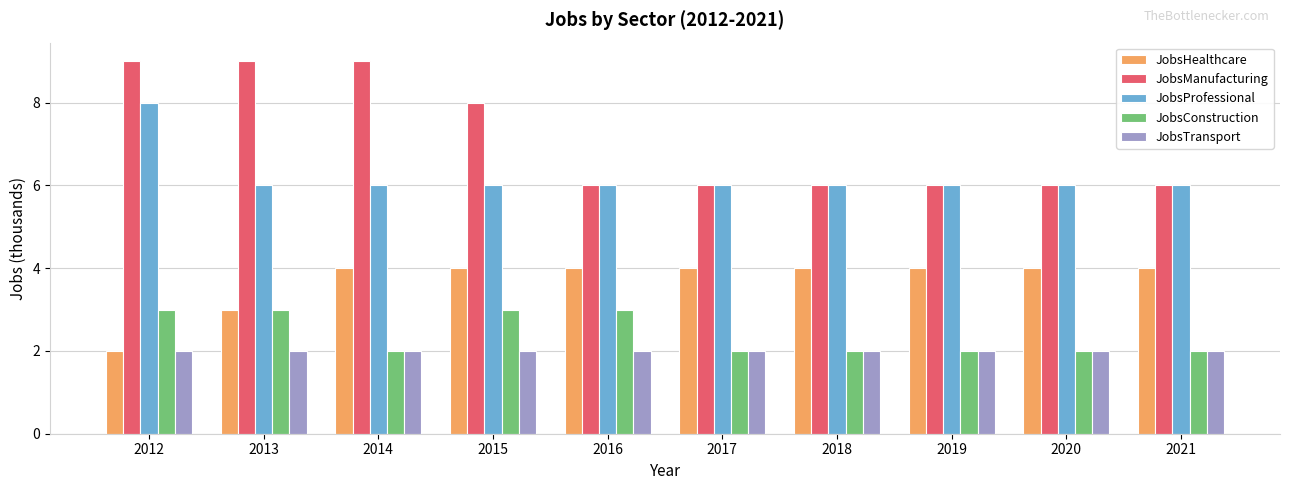

What is the highest value of the JobsConstruction series?

3